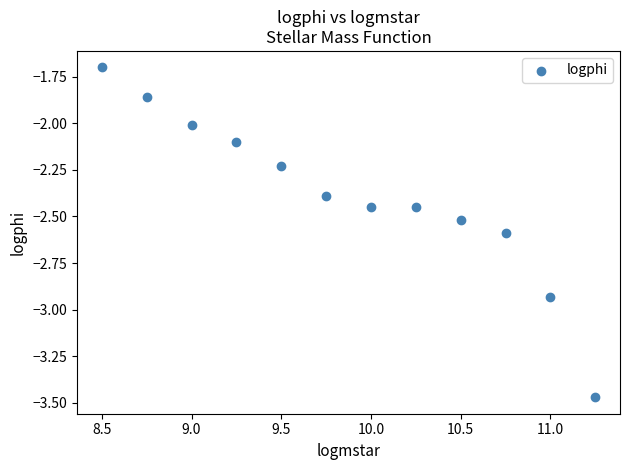

What is the range of Y values (max minus min)?

1.8